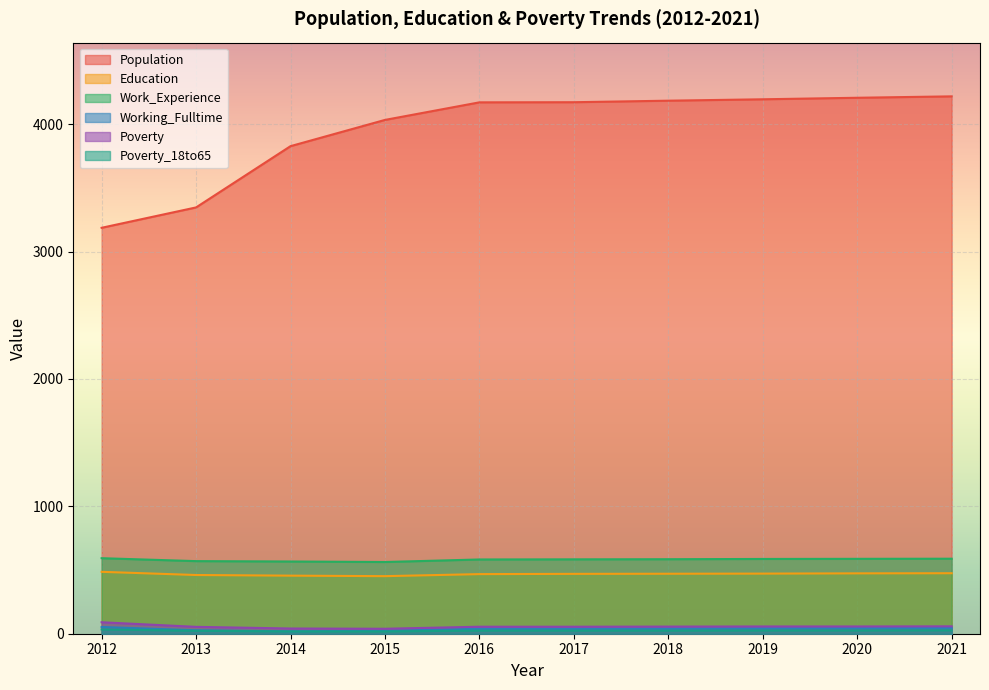

How many interior local valleys does the Working_Fulltime series have?

1